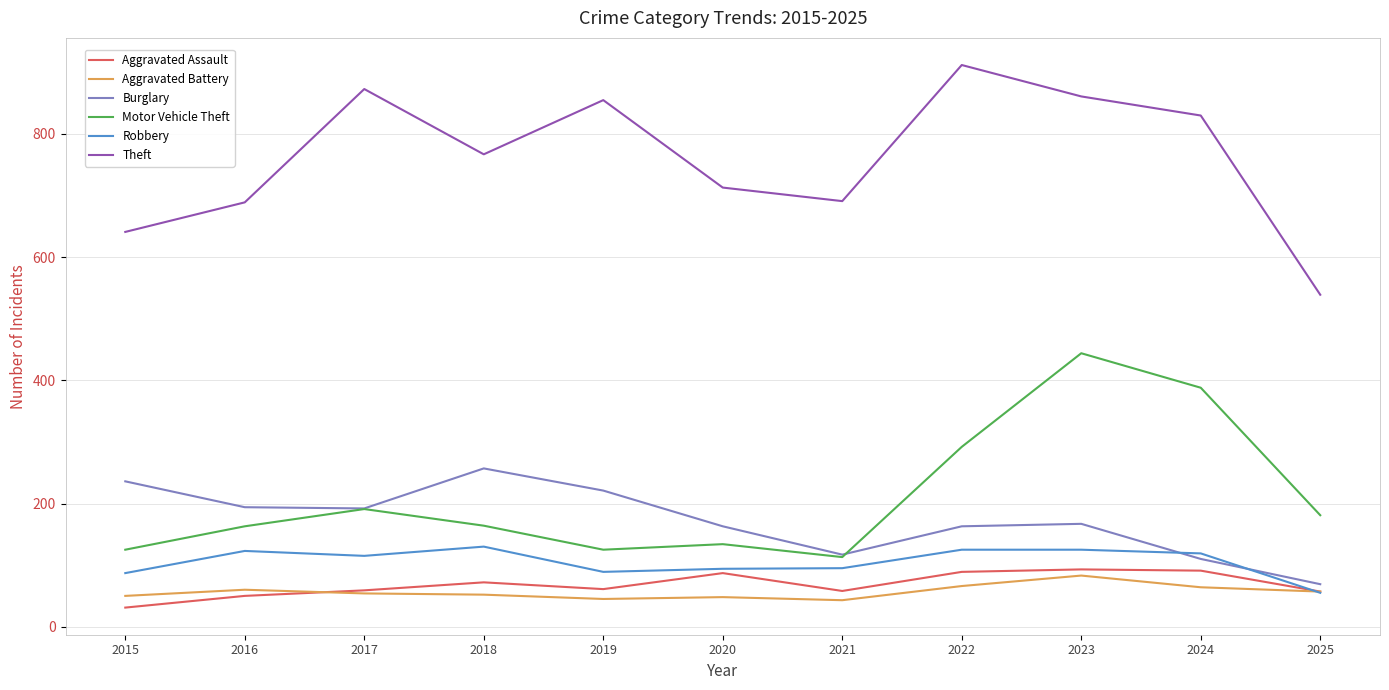

Which category has the highest value across all series?

2022